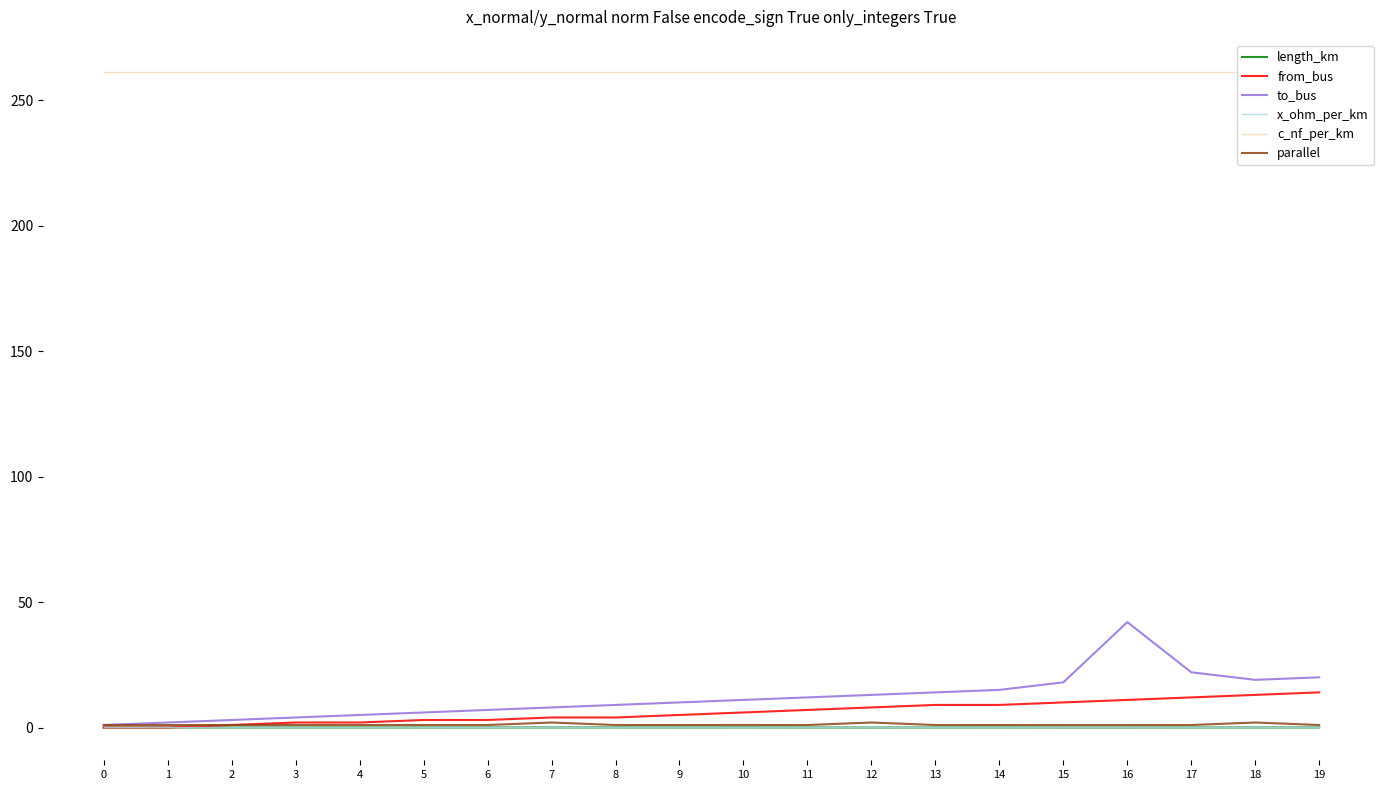

In to_bus, how many points are higher than both neighbors (excluding endpoints)?

1